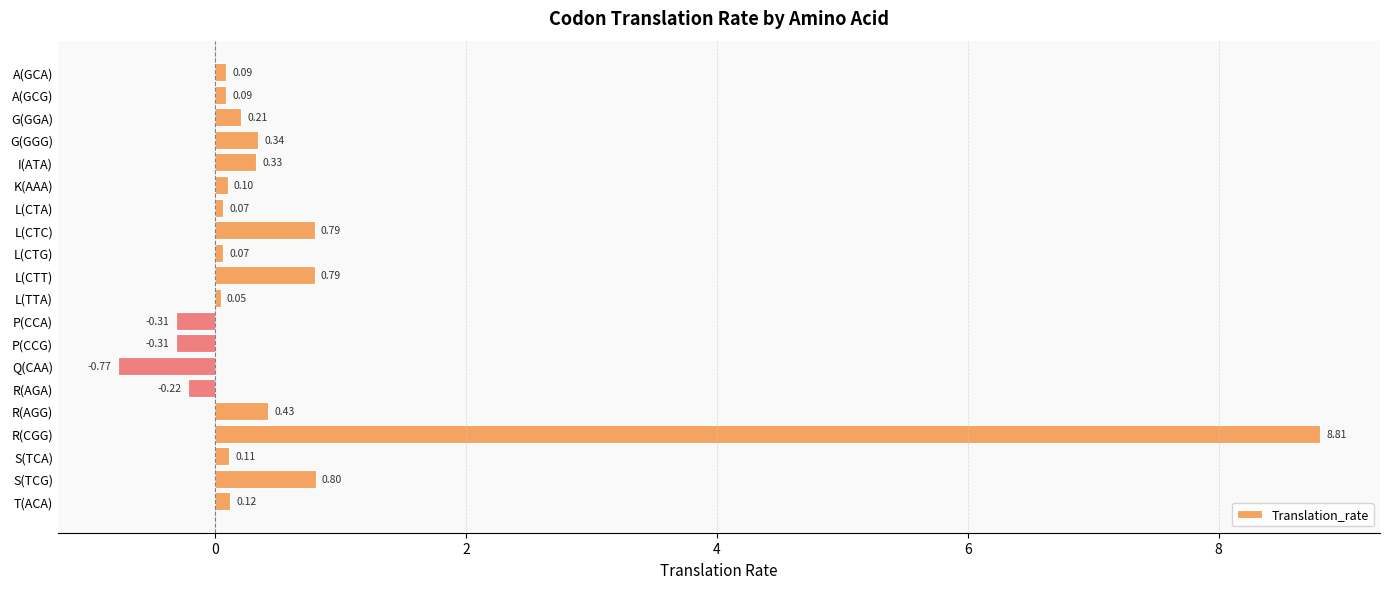

Between A(GCA) and T(ACA), which is larger?

T(ACA)